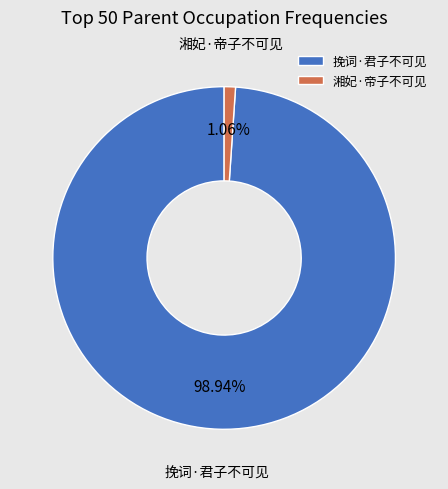

Does 湘妃·帝子不可见 represent more than half of the total?

No